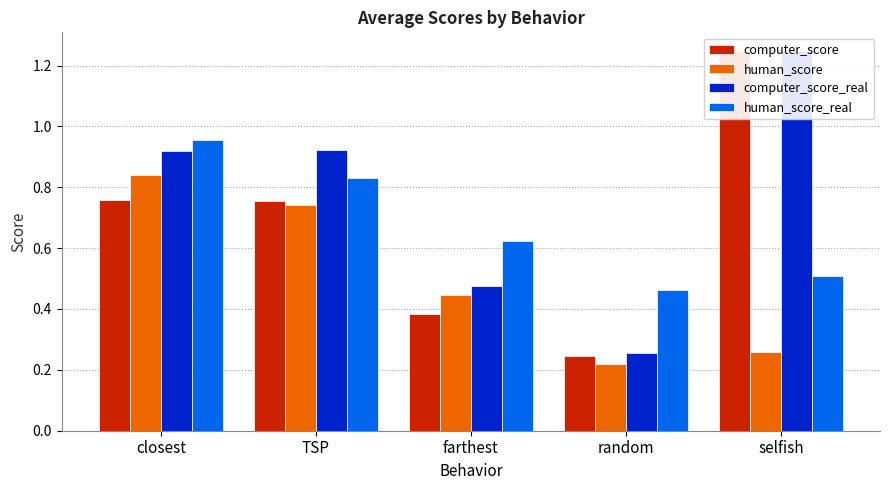

Which category has the highest value across all series?

selfish